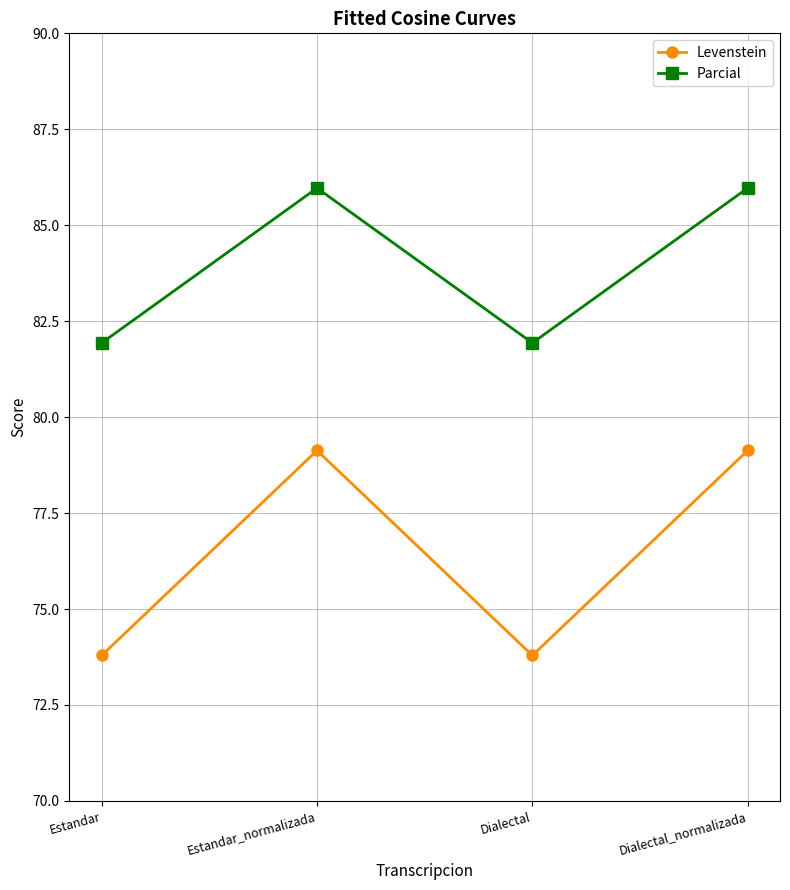

Which series has the widest spread of values?

Levenstein